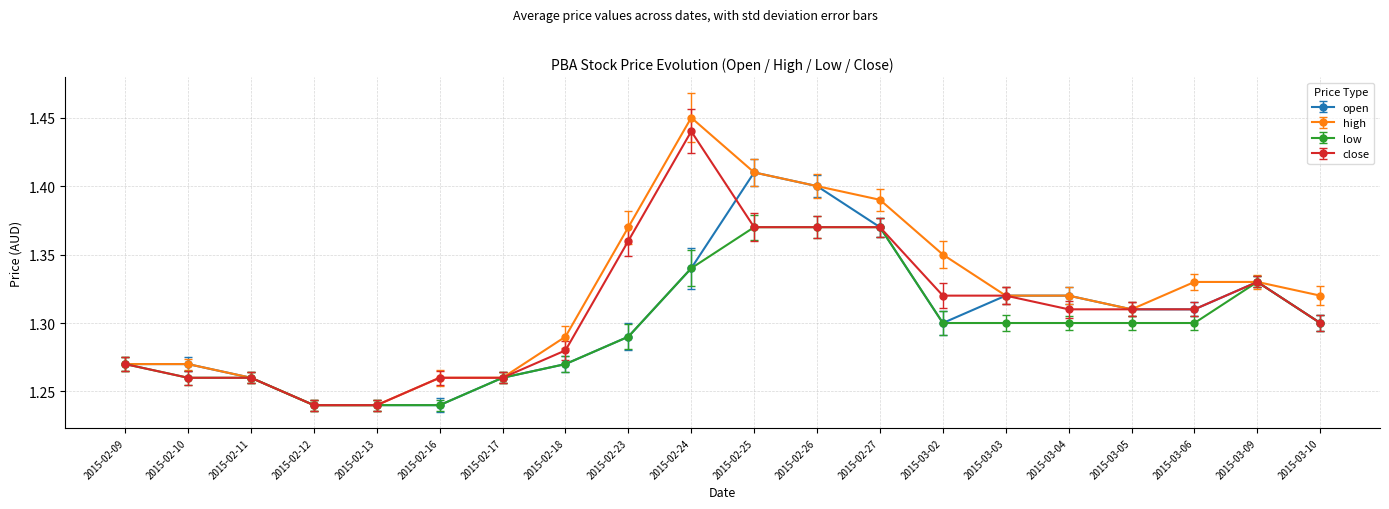

What are all the series names shown in the legend?

open, high, low, close